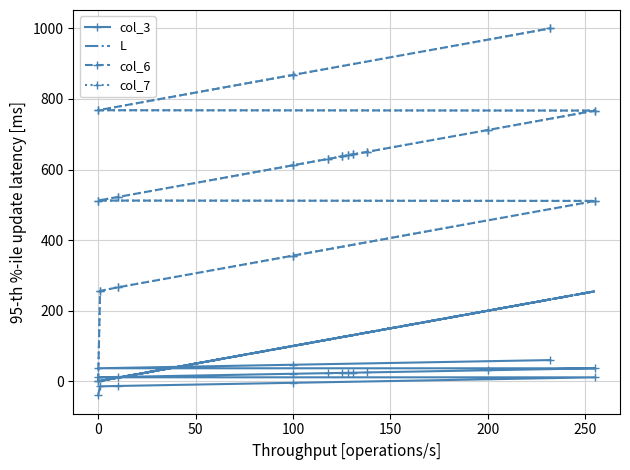

How many values in col_3 are above zero?

14